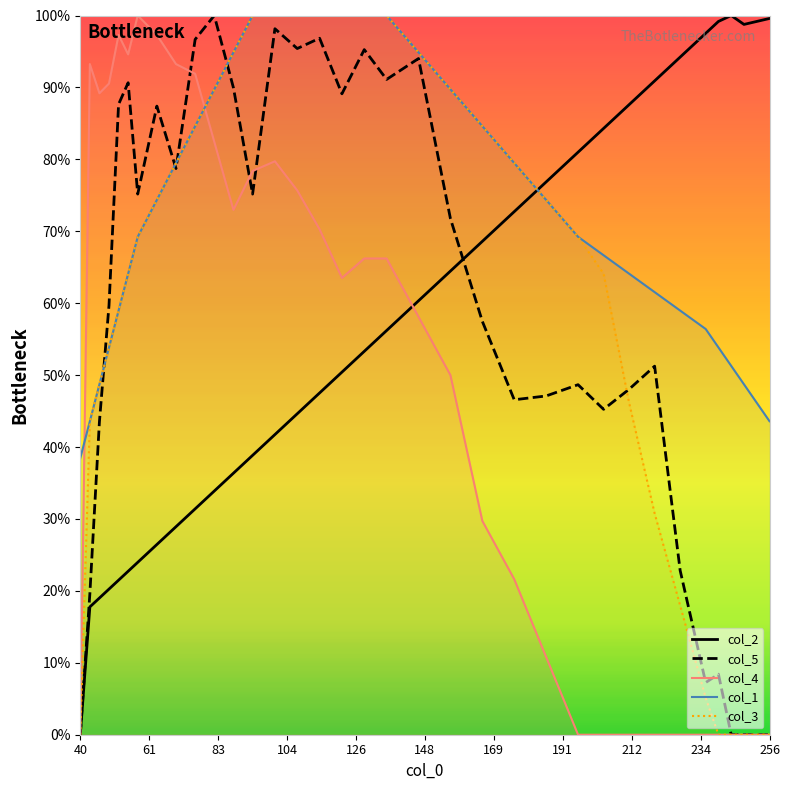

What is the greatest value displayed?

100.0